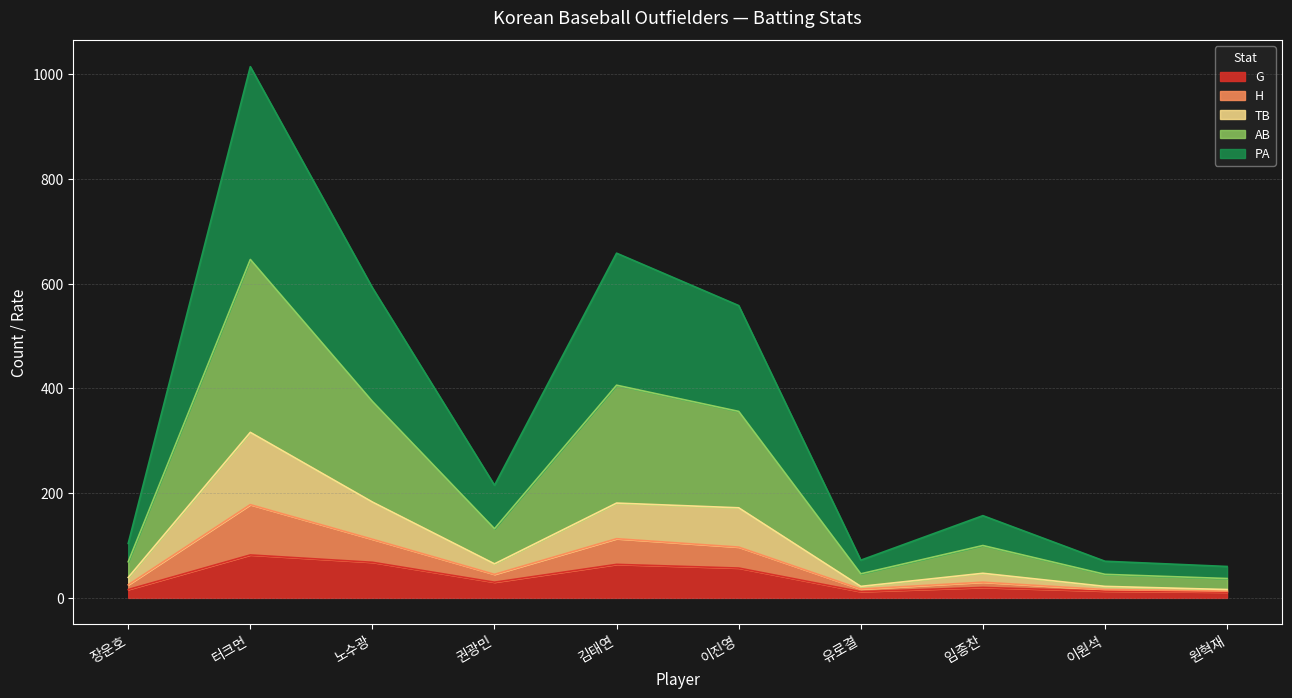

At which category does TB reach its first local peak?

터크먼